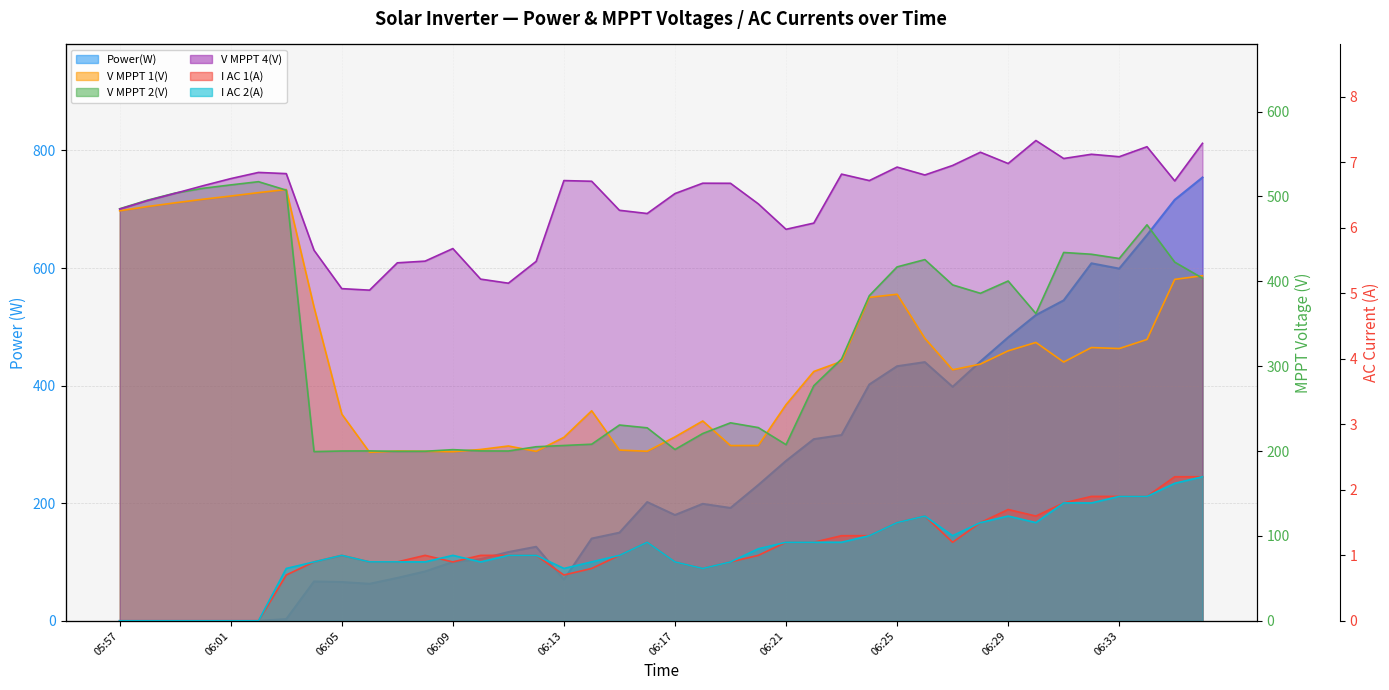

List the series in order of their peak value, lowest first.

I AC 1(A), I AC 2(A), V MPPT 1(V), V MPPT 2(V), V MPPT 4(V), Power(W)